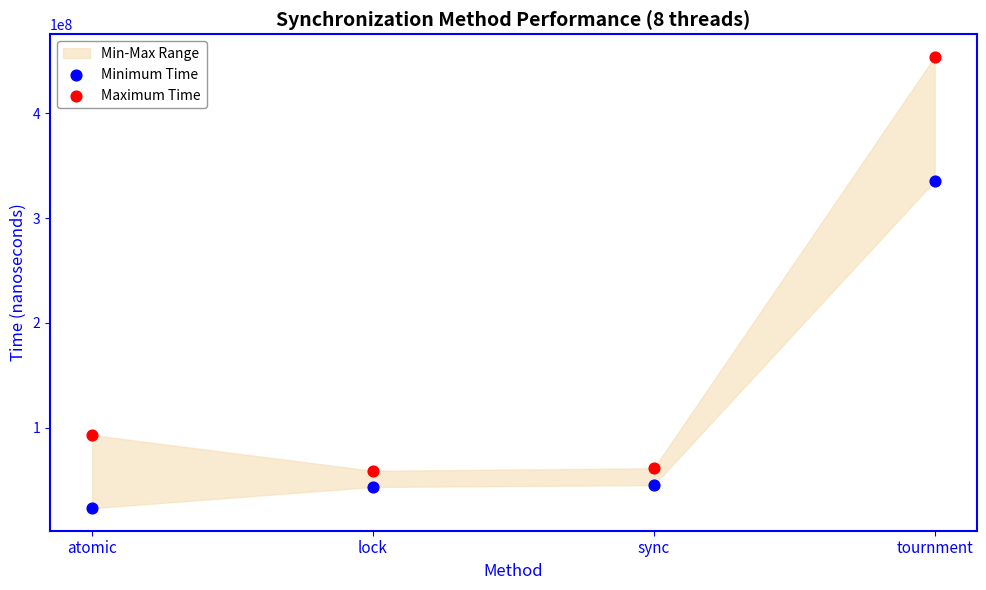

Which series has the widest spread of Y values?

Maximum Time